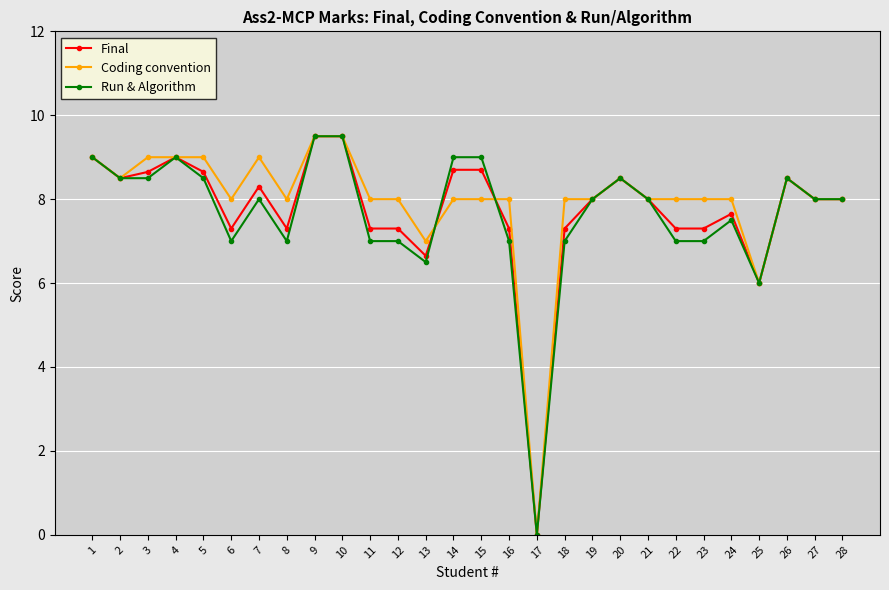

What is the difference between the maximum and minimum values in the Final series?

9.5